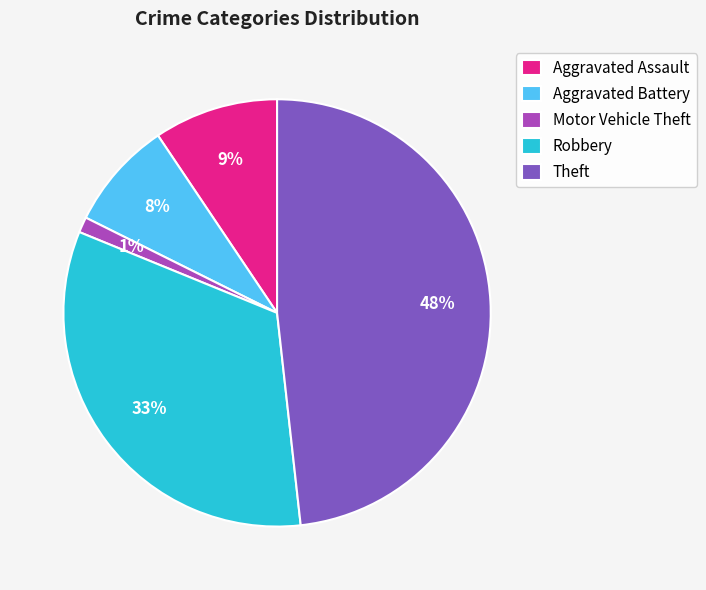

Count the number of slices in the pie.

5